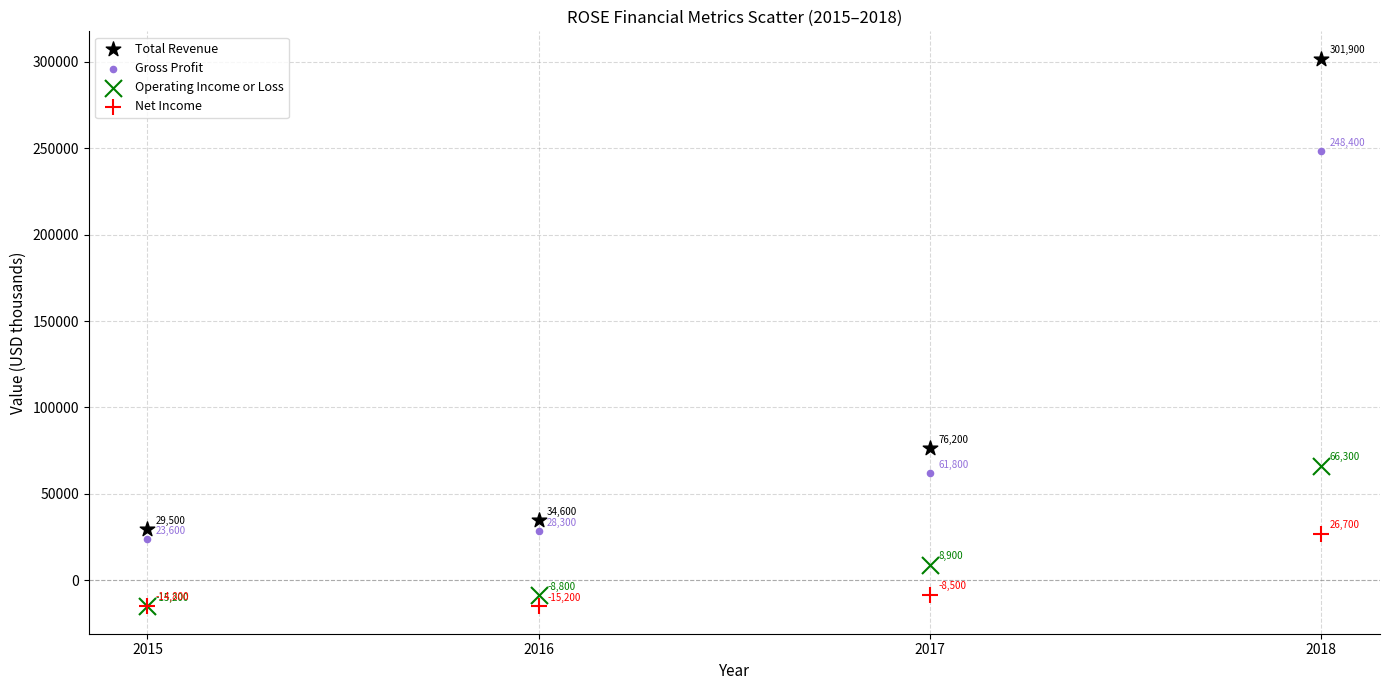

Which series has the widest spread of Y values?

Total Revenue